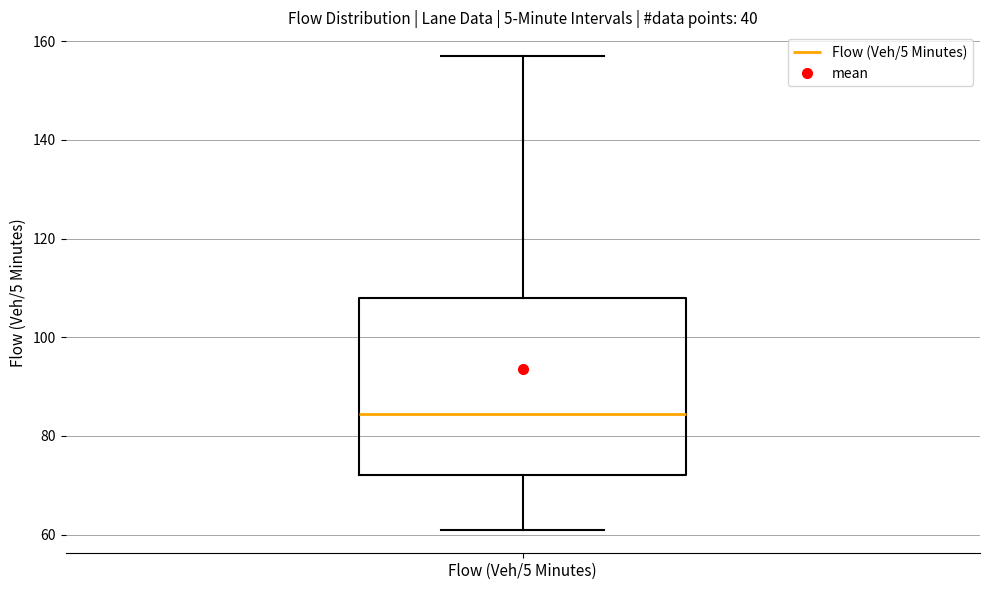

Read this box plot against the y-axis: the position of the median line, the range covered by the box, and the ends of both whiskers. The values are not printed on the chart, so give them approximately, as read against the axis.

median 84, box 72 to 108, whiskers 62 to 158